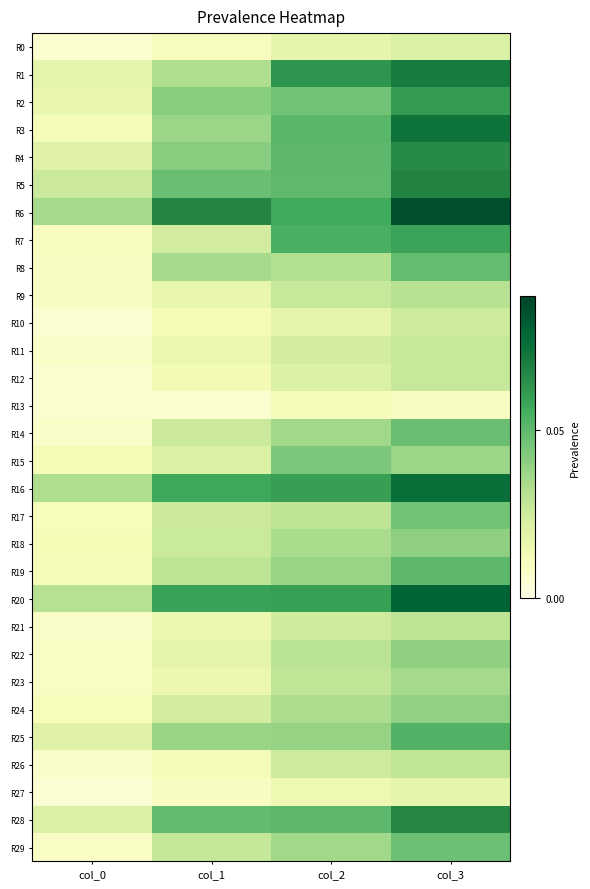

Reading left to right, what are all the values shown in this chart?

R0: col_0=0.0	col_1=0.0	col_2=0.0	col_3=0.0
R1: col_0=0.0	col_1=0.0	col_2=0.1	col_3=0.1
R2: col_0=0.0	col_1=0.0	col_2=0.0	col_3=0.1
R3: col_0=0.0	col_1=0.0	col_2=0.1	col_3=0.1
R4: col_0=0.0	col_1=0.0	col_2=0.1	col_3=0.1
R5: col_0=0.0	col_1=0.0	col_2=0.1	col_3=0.1
R6: col_0=0.0	col_1=0.1	col_2=0.1	col_3=0.1
R7: col_0=0.0	col_1=0.0	col_2=0.1	col_3=0.1
R8: col_0=0.0	col_1=0.0	col_2=0.0	col_3=0.0
R9: col_0=0.0	col_1=0.0	col_2=0.0	col_3=0.0
R10: col_0=0.0	col_1=0.0	col_2=0.0	col_3=0.0
R11: col_0=0.0	col_1=0.0	col_2=0.0	col_3=0.0
R12: col_0=0.0	col_1=0.0	col_2=0.0	col_3=0.0
R13: col_0=0.0	col_1=0.0	col_2=0.0	col_3=0.0
R14: col_0=0.0	col_1=0.0	col_2=0.0	col_3=0.0
R15: col_0=0.0	col_1=0.0	col_2=0.0	col_3=0.0
R16: col_0=0.0	col_1=0.1	col_2=0.1	col_3=0.1
R17: col_0=0.0	col_1=0.0	col_2=0.0	col_3=0.0
R18: col_0=0.0	col_1=0.0	col_2=0.0	col_3=0.0
R19: col_0=0.0	col_1=0.0	col_2=0.0	col_3=0.1
R20: col_0=0.0	col_1=0.1	col_2=0.1	col_3=0.1
R21: col_0=0.0	col_1=0.0	col_2=0.0	col_3=0.0
R22: col_0=0.0	col_1=0.0	col_2=0.0	col_3=0.0
R23: col_0=0.0	col_1=0.0	col_2=0.0	col_3=0.0
R24: col_0=0.0	col_1=0.0	col_2=0.0	col_3=0.0
R25: col_0=0.0	col_1=0.0	col_2=0.0	col_3=0.1
R26: col_0=0.0	col_1=0.0	col_2=0.0	col_3=0.0
R27: col_0=0.0	col_1=0.0	col_2=0.0	col_3=0.0
R28: col_0=0.0	col_1=0.0	col_2=0.1	col_3=0.1
R29: col_0=0.0	col_1=0.0	col_2=0.0	col_3=0.0